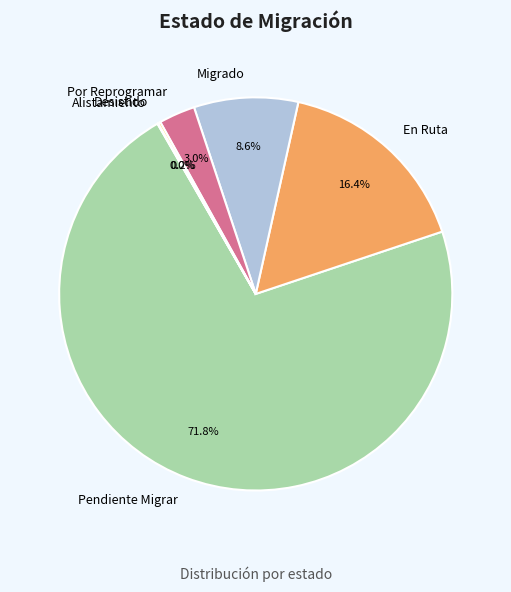

True or false: Por Reprogramar accounts for 3% of the total.

True